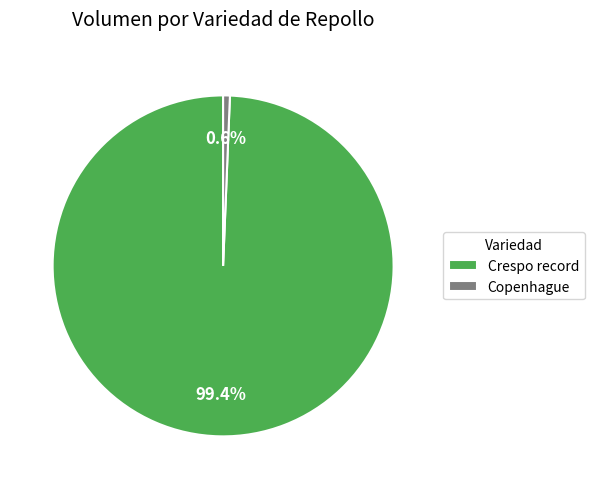

Rank the categories by value from lowest to highest.

Copenhague, Crespo record